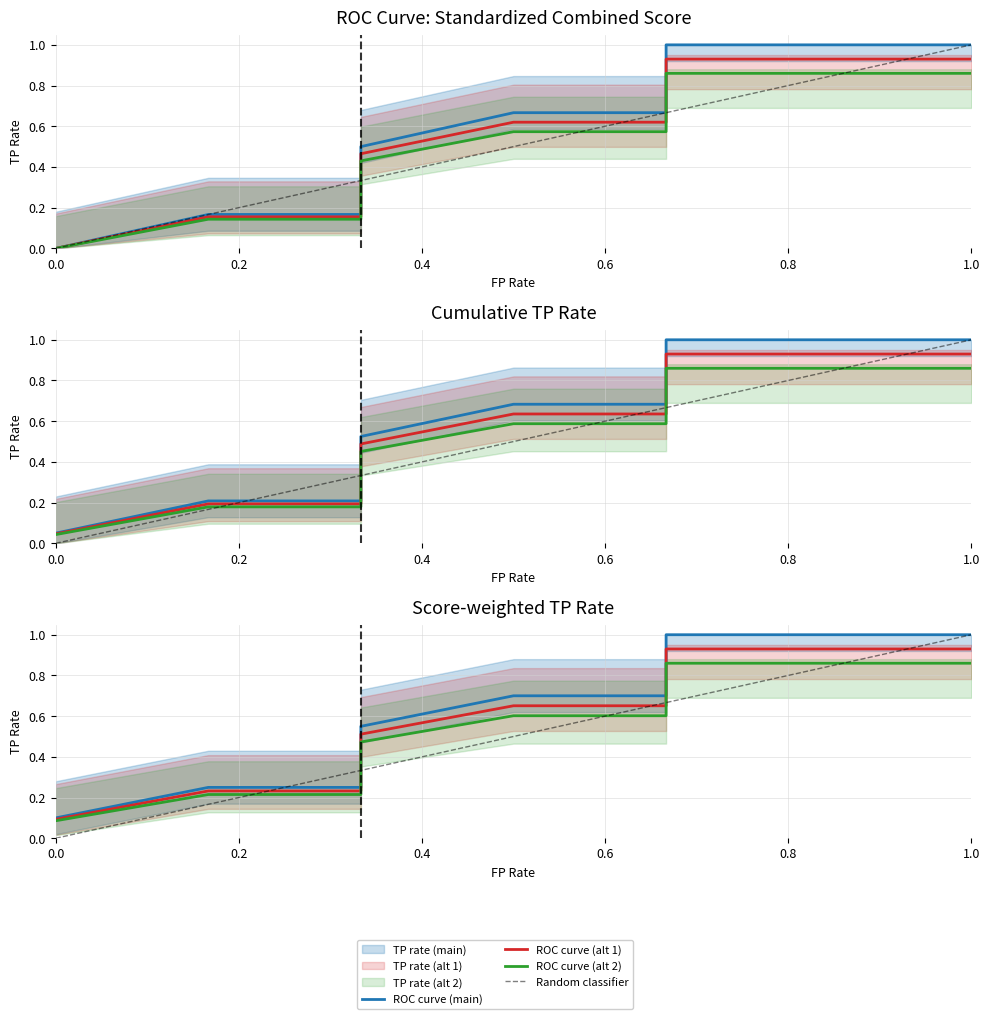

What is the sum of all values?

6.3